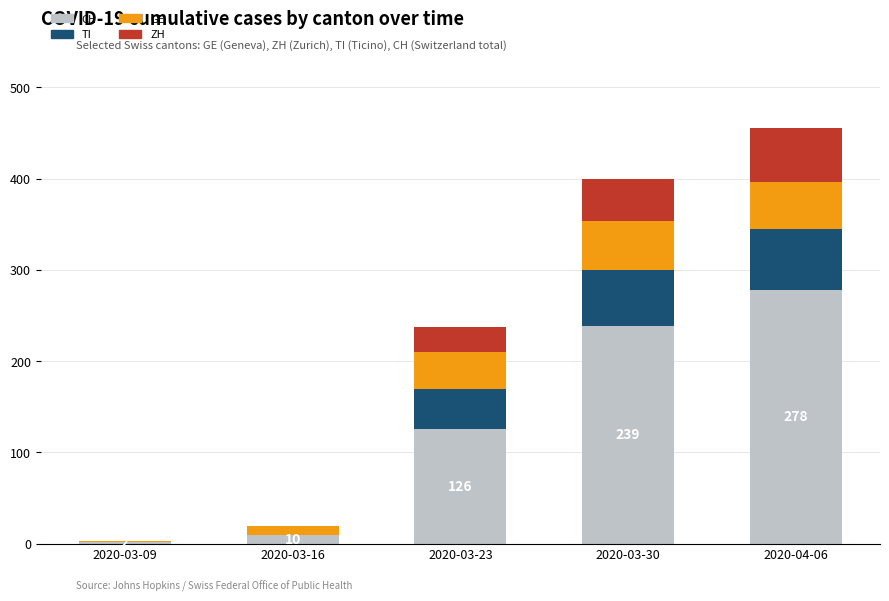

At which label does CH reach its peak?

2020-04-06